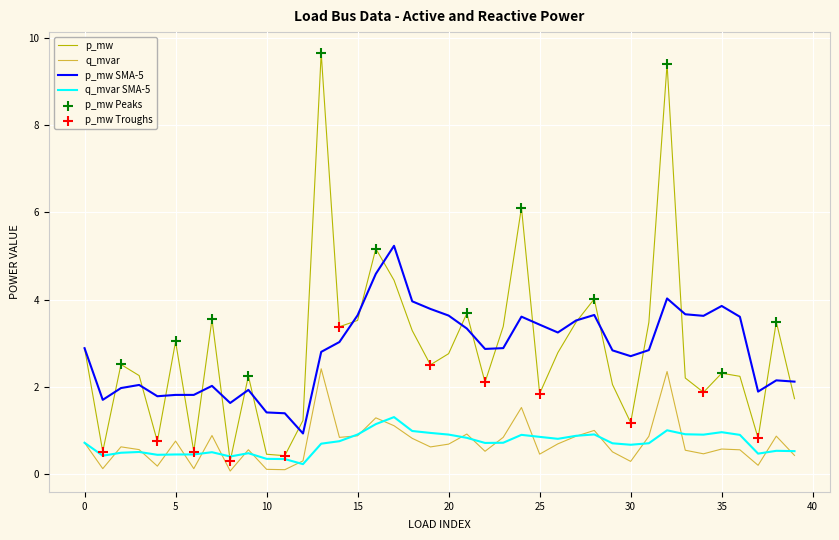

Which series has the largest total across all categories?

p_mw